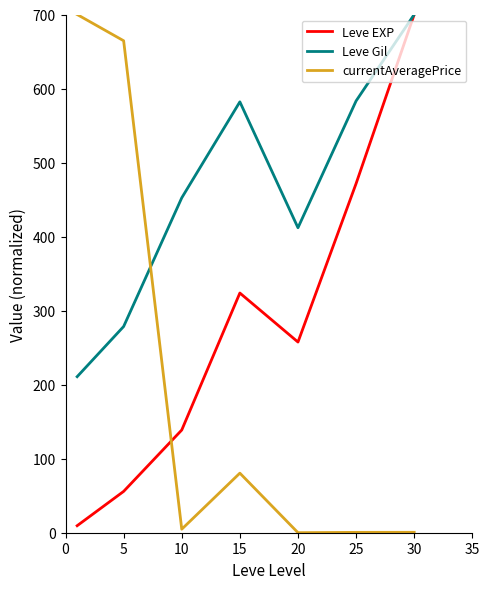

How many interior local peaks does the Leve Gil series have?

1